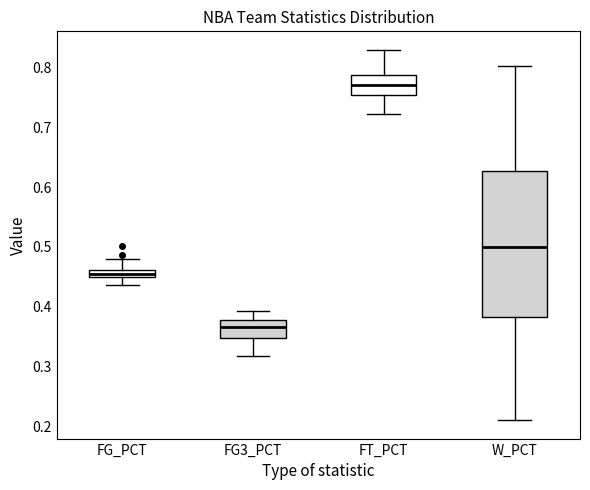

Which box has the lowest median line?

FG3_PCT